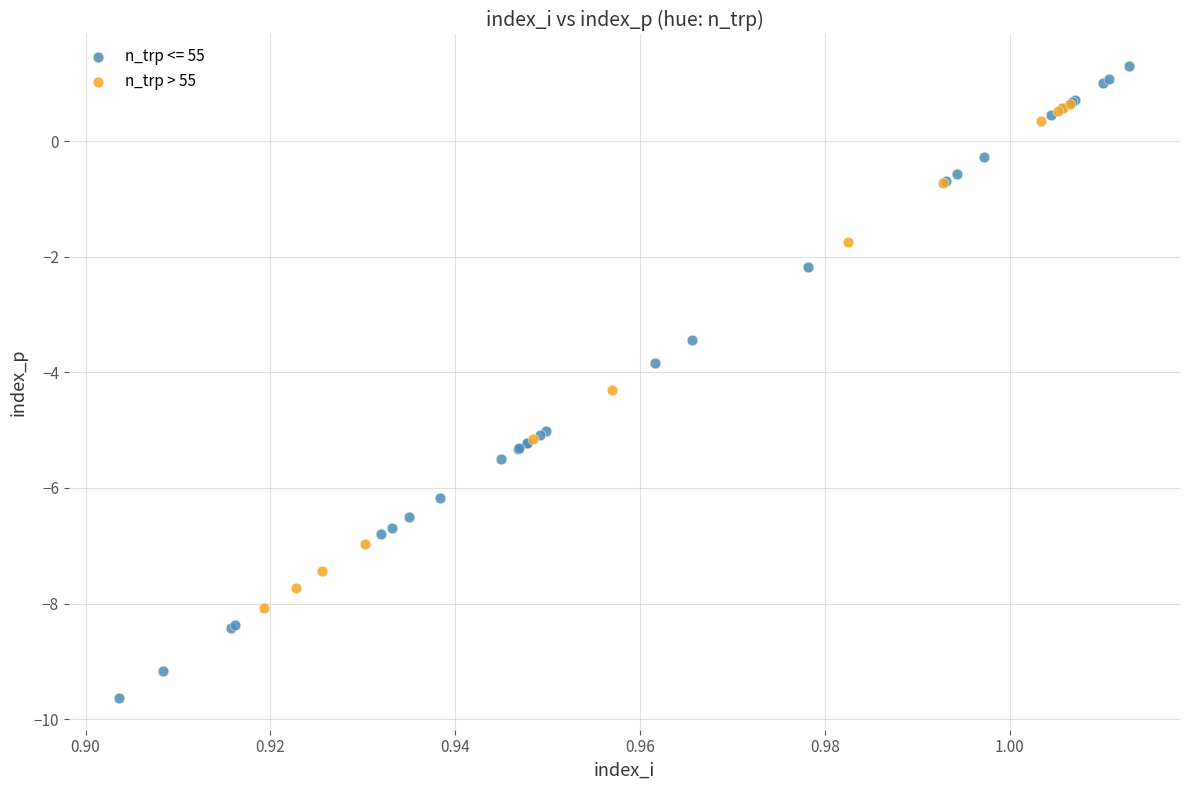

Which series reaches the maximum Y coordinate?

n_trp <= 55